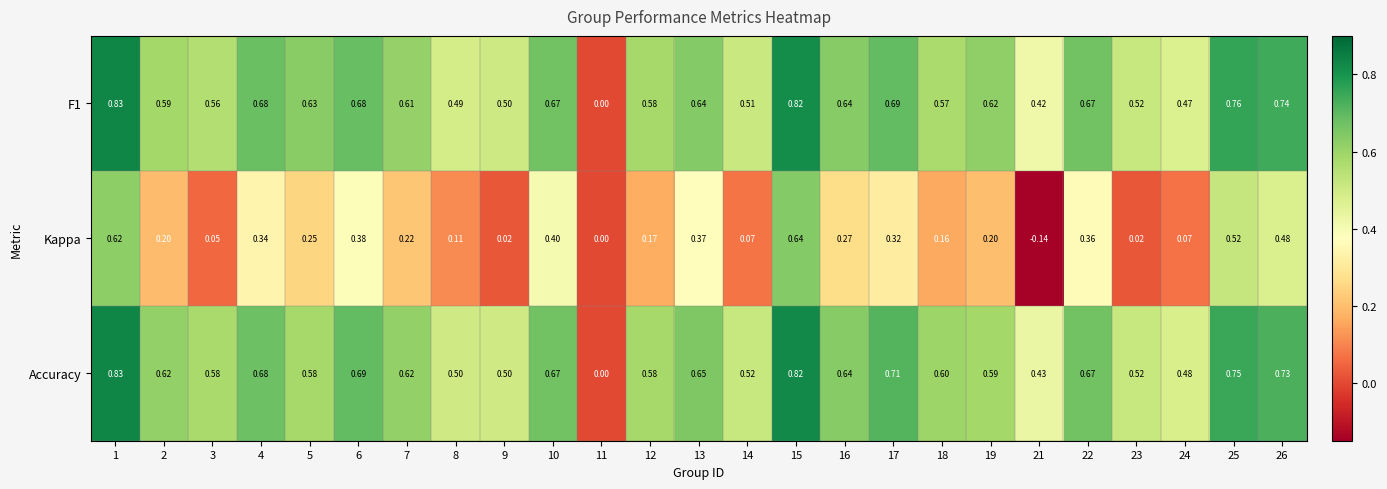

Is the value of F1 at 25 greater than the value of Accuracy at 19?

Yes